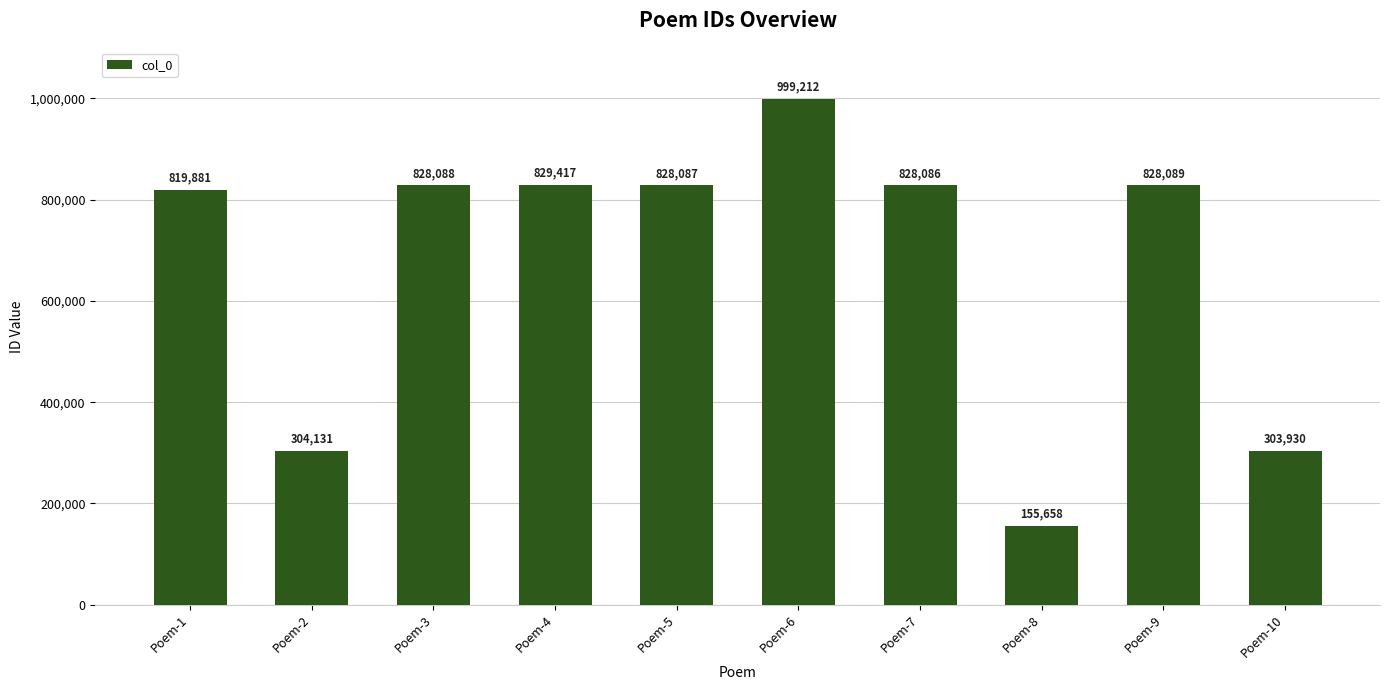

List the labels in order of value, largest first.

Poem-6, Poem-4, Poem-9, Poem-3, Poem-5, Poem-7, Poem-1, Poem-2, Poem-10, Poem-8